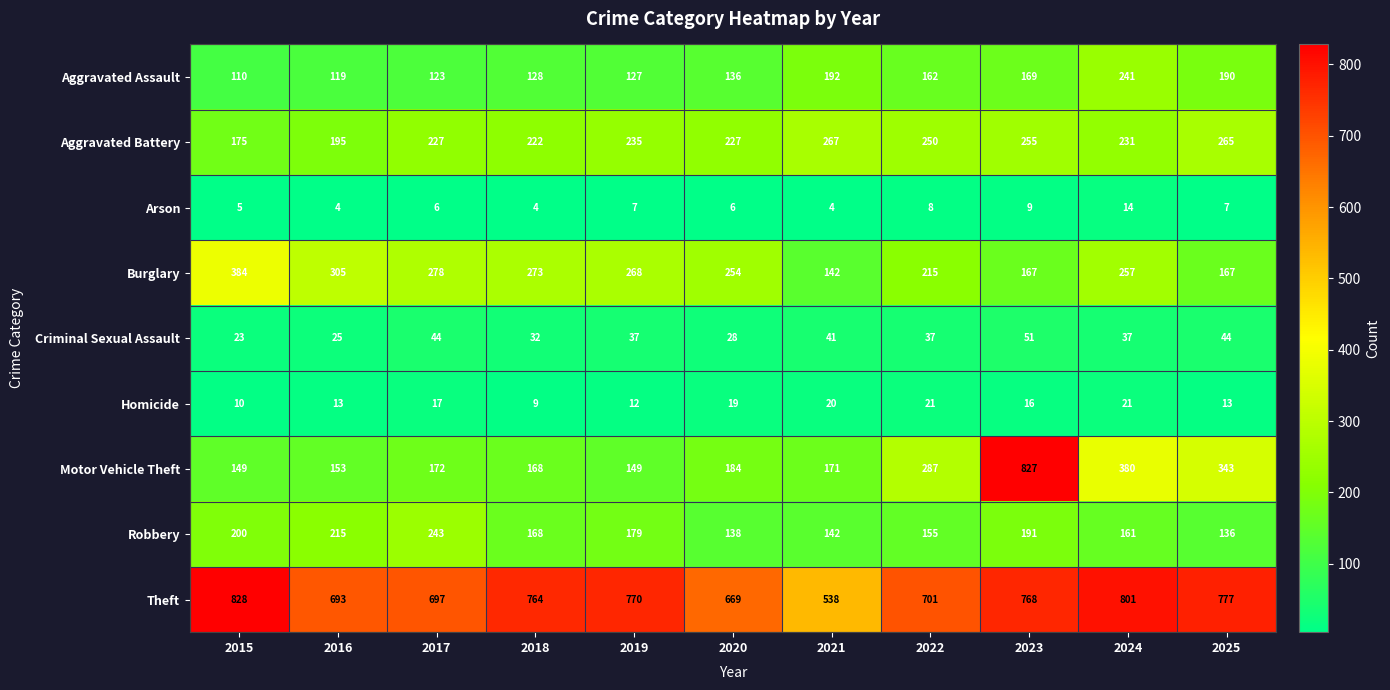

How many categories are shown in the chart?

11